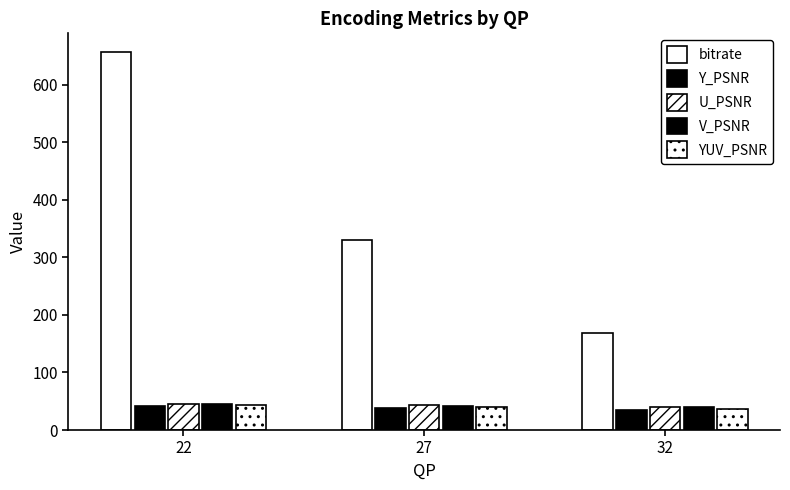

Reading left to right, extract all data points from this chart.

bitrate: 22=656.4	27=329.5	32=169.3
Y_PSNR: 22=42.5	27=38.8	32=35.4
U_PSNR: 22=45.9	27=43.2	32=40.8
V_PSNR: 22=45.4	27=42.3	32=39.6
YUV_PSNR: 22=43.3	27=39.7	32=36.4